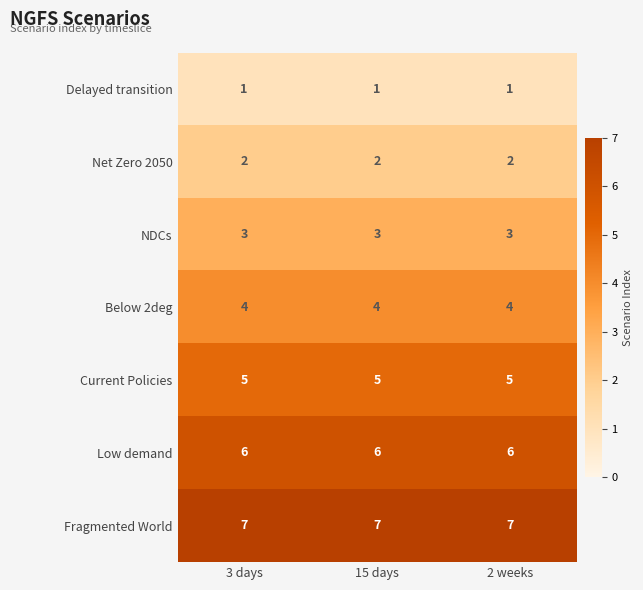

What is the spread (max minus min) of values at 2 weeks?

6